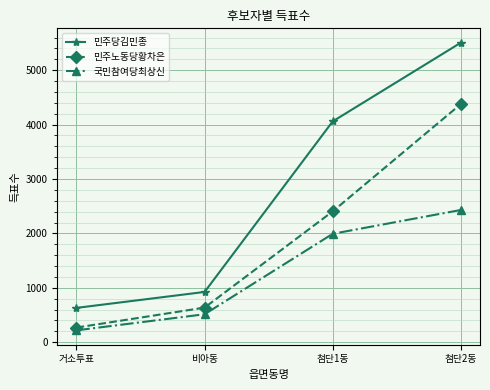

Reading right to left, extract all data points from this chart.

민주당김민종: 5506	4059	923	630
민주노동당황차은: 4377	2404	635	268
국민참여당최상신: 2430	1992	513	217